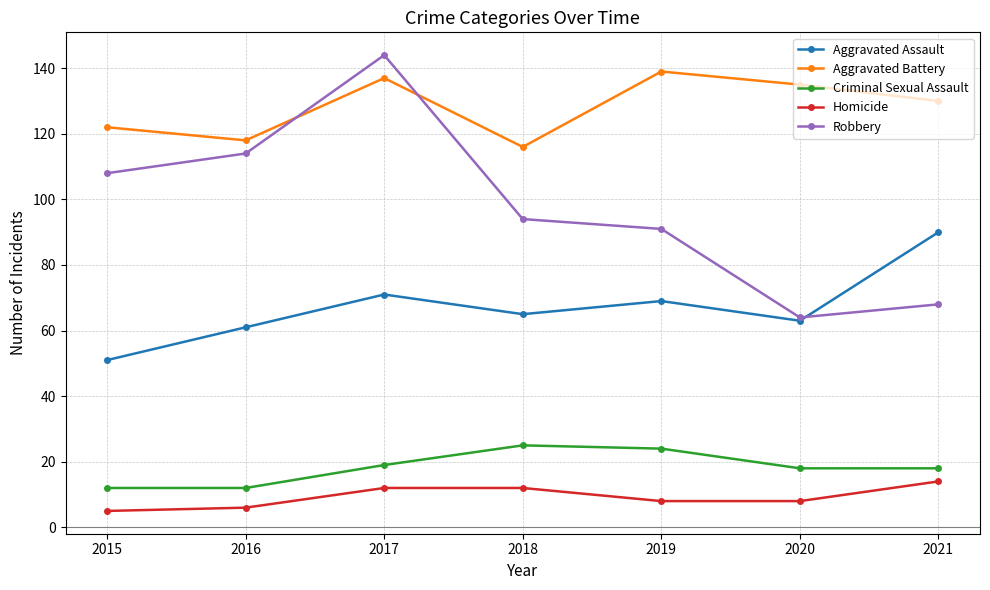

Reading left to right, what are all the values shown in this chart?

Aggravated Assault: 2015=51	2016=61	2017=71	2018=65	2019=69	2020=63	2021=90
Aggravated Battery: 2015=122	2016=118	2017=137	2018=116	2019=139	2020=135	2021=130
Criminal Sexual Assault: 2015=12	2016=12	2017=19	2018=25	2019=24	2020=18	2021=18
Homicide: 2015=5	2016=6	2017=12	2018=12	2019=8	2020=8	2021=14
Robbery: 2015=108	2016=114	2017=144	2018=94	2019=91	2020=64	2021=68